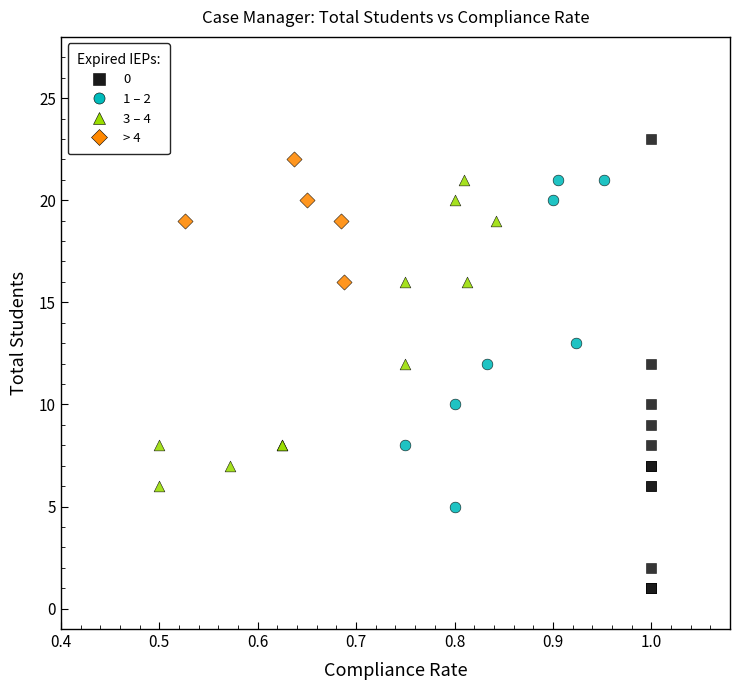

Which series contains the lowest Y value?

0